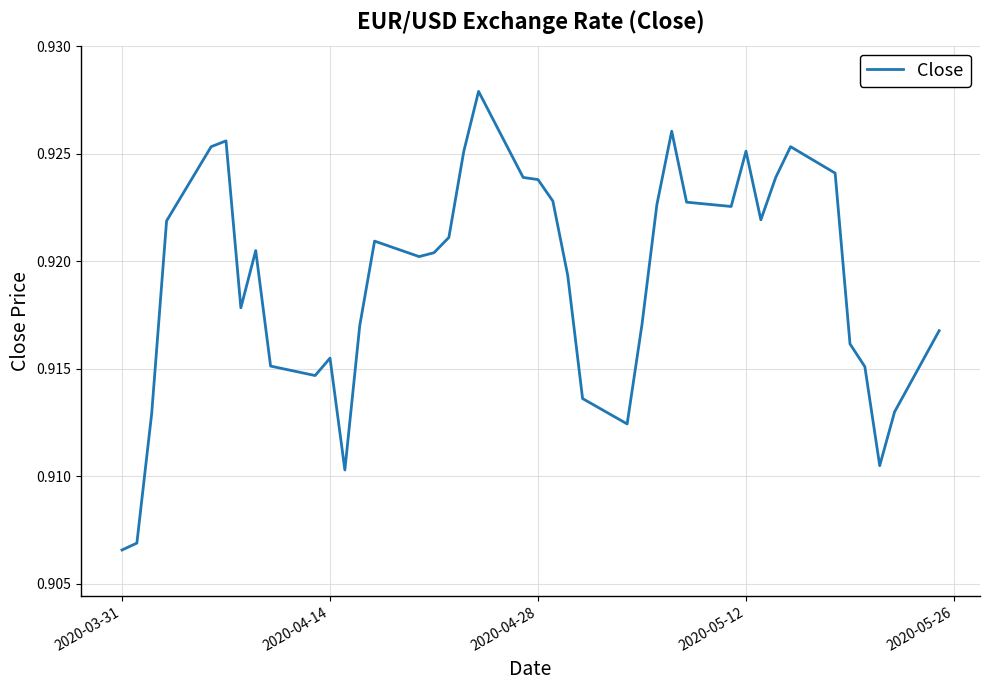

Is it true that the value at 2020-04-14 is 0.4?

False